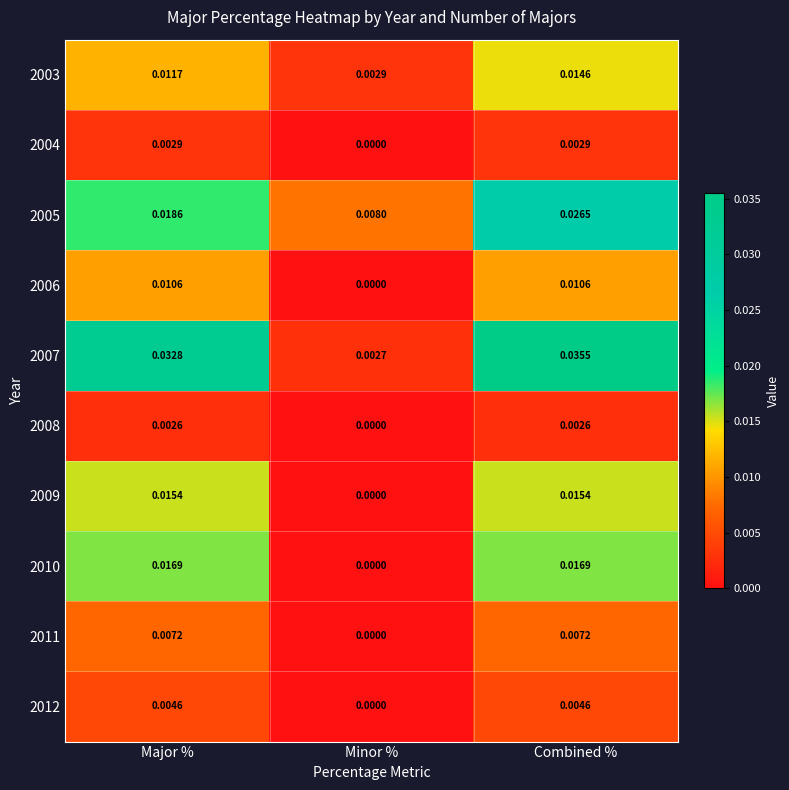

Which series has the largest range (max minus min)?

2007